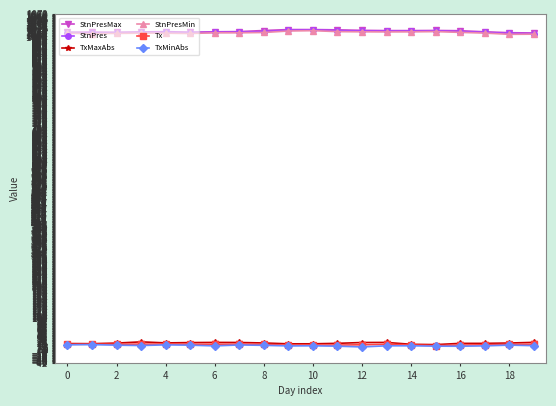

What is the highest value of the StnPresMin series?

1018.5